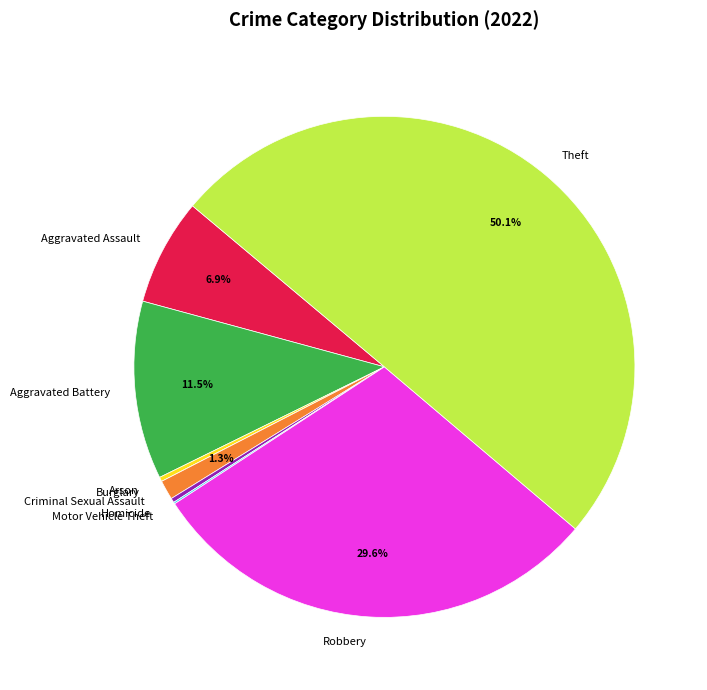

Is it true that Aggravated Assault is 7% of the pie?

True